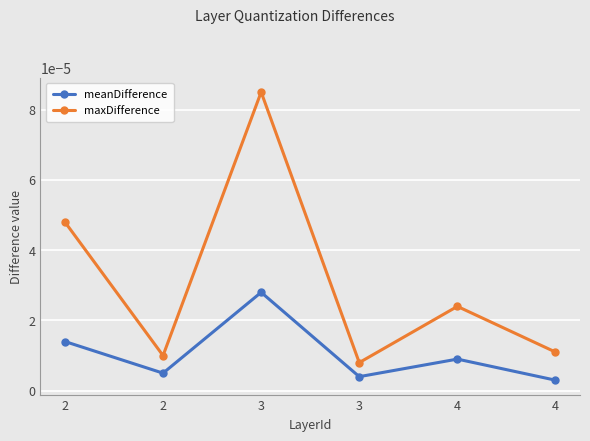

Where is the first local maximum for meanDifference?

3